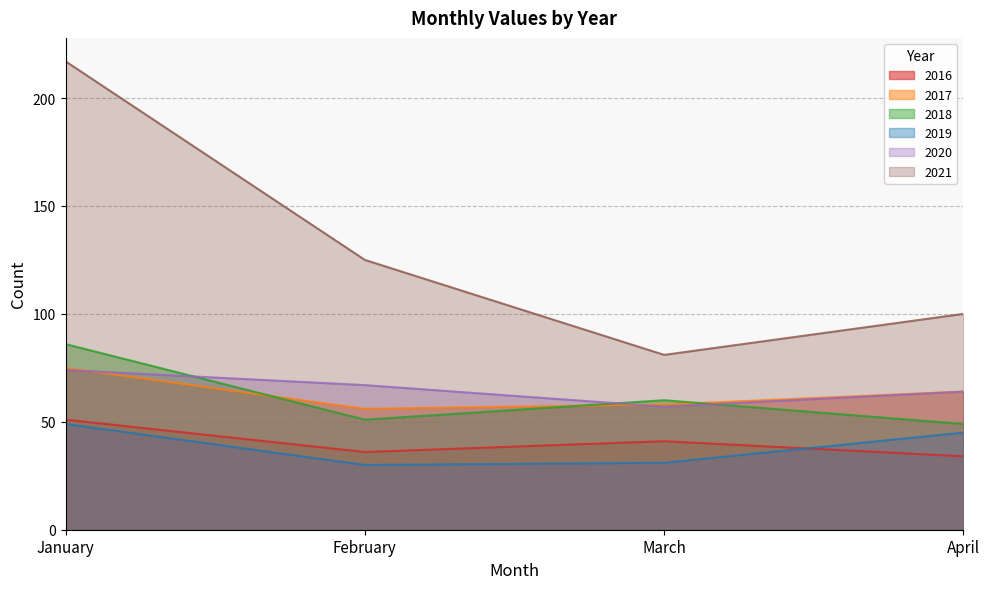

Between March and February, which is larger?

March